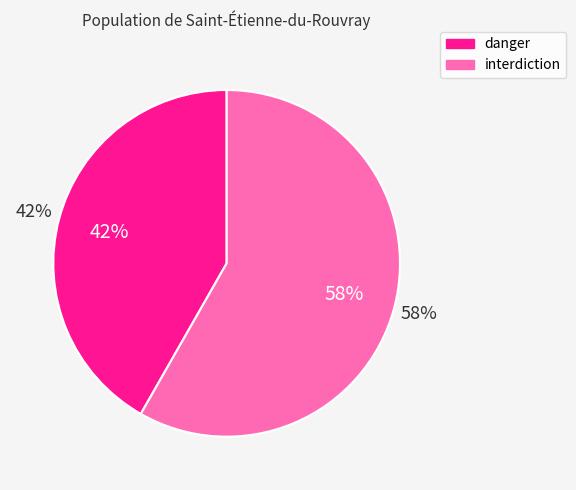

The danger slice represents 53% of the pie. True or false?

False